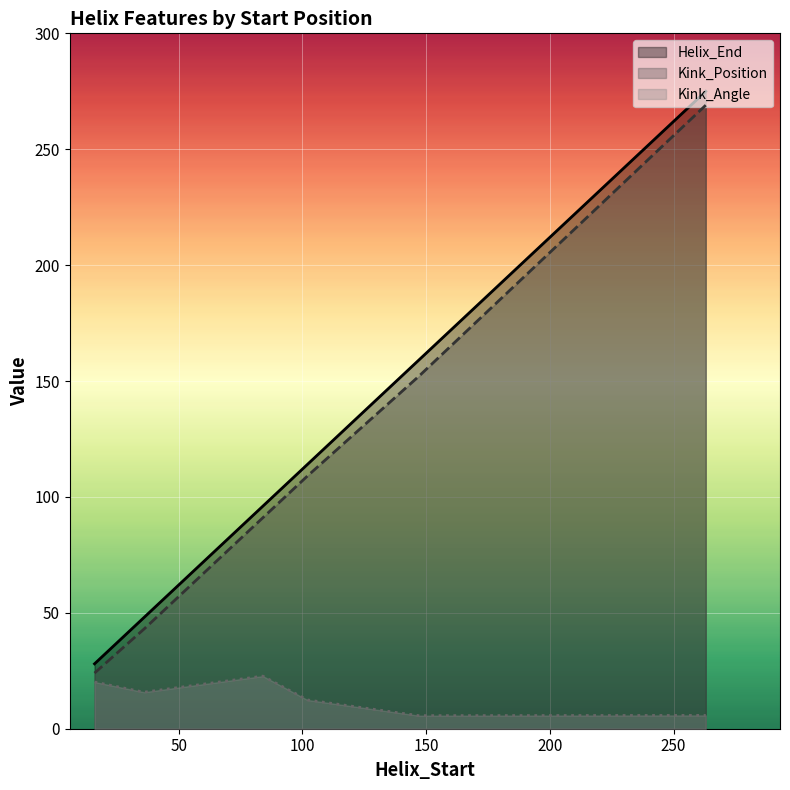

In Kink_Angle, how many points are higher than both neighbors (excluding endpoints)?

1